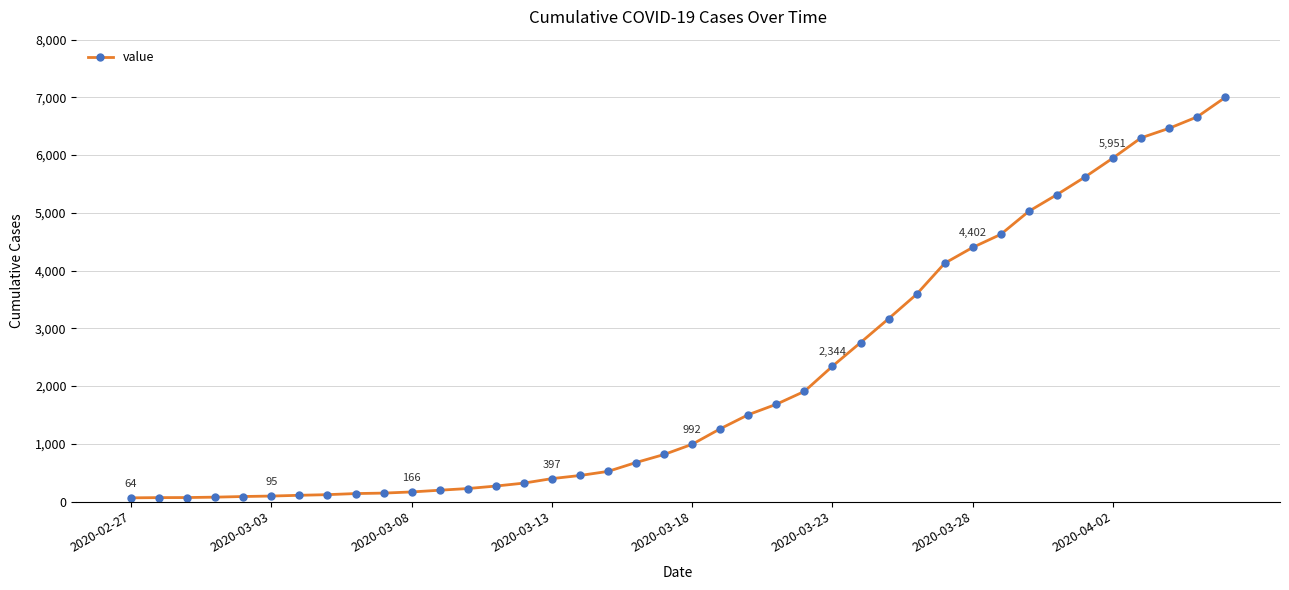

What is the greatest value displayed?

7001